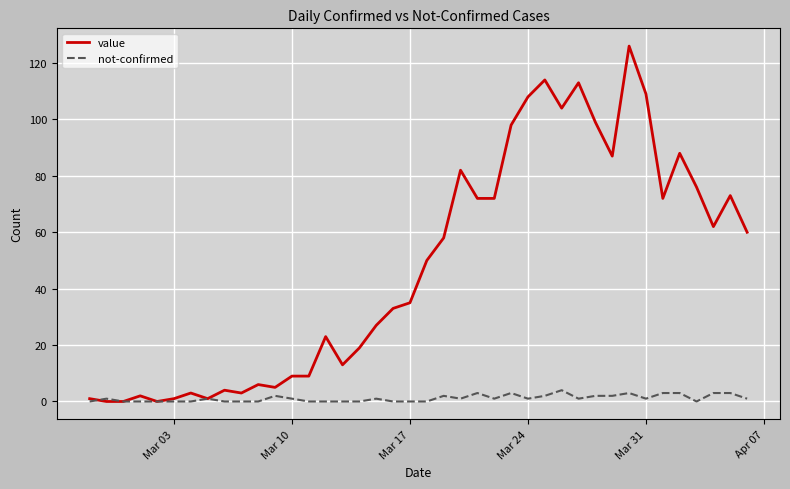

Rank the series by their average value, from lowest to highest.

not-confirmed, value